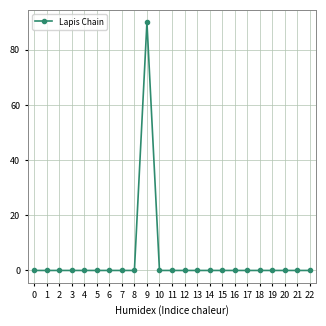

Reading left to right, what are all the values shown in this chart?

0	0	0	0	0	0	0	0	0	90	0	0	0	0	0	0	0	0	0	0	0	0	0